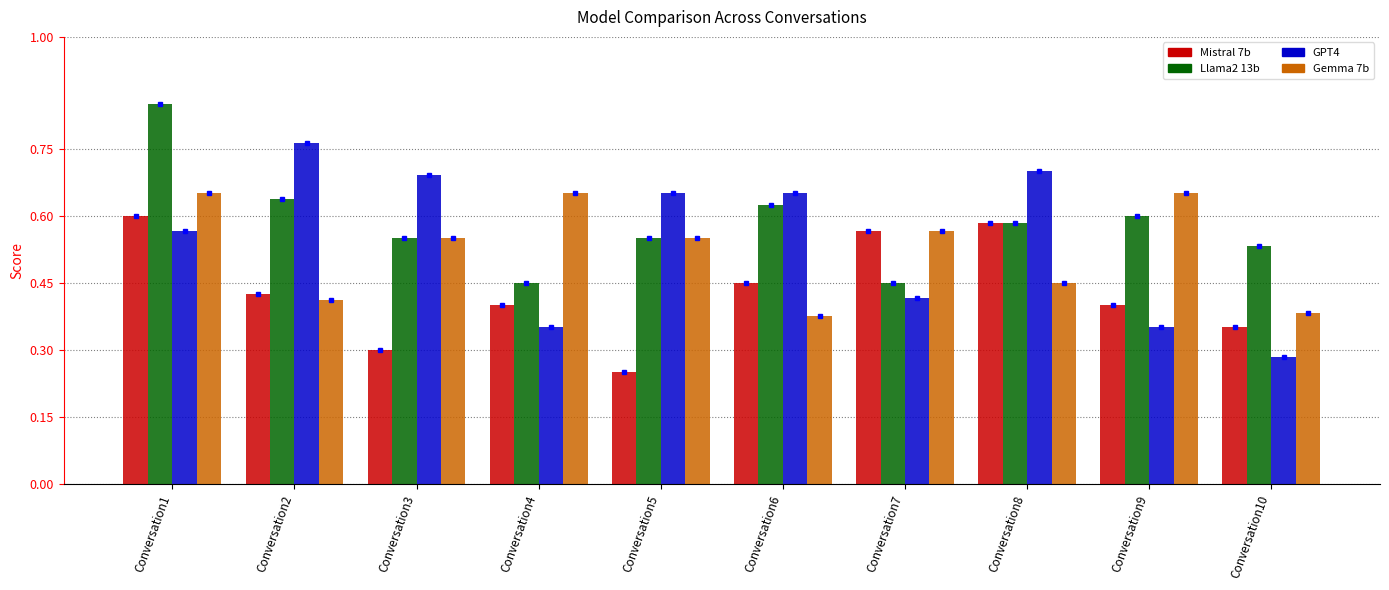

Which series has the largest range (max minus min)?

GPT4